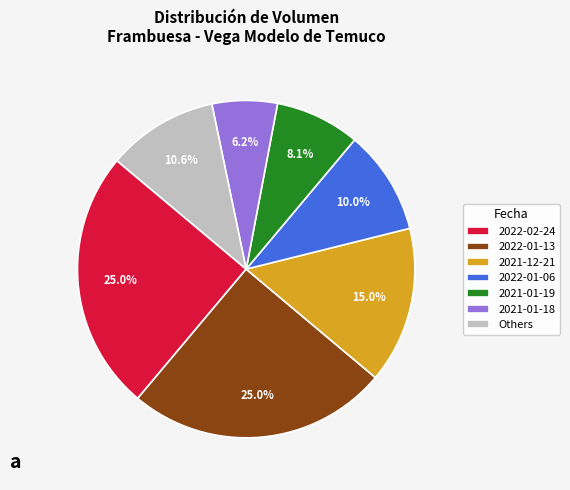

How many slices are in this pie chart?

7